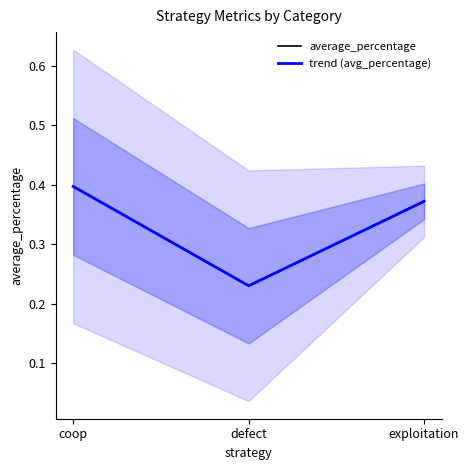

Reading left to right, transcribe all the data shown in this chart.

average_percentage: coop=0.4	defect=0.2	exploitation=0.4
trend (avg_percentage): coop=0.4	defect=0.2	exploitation=0.4